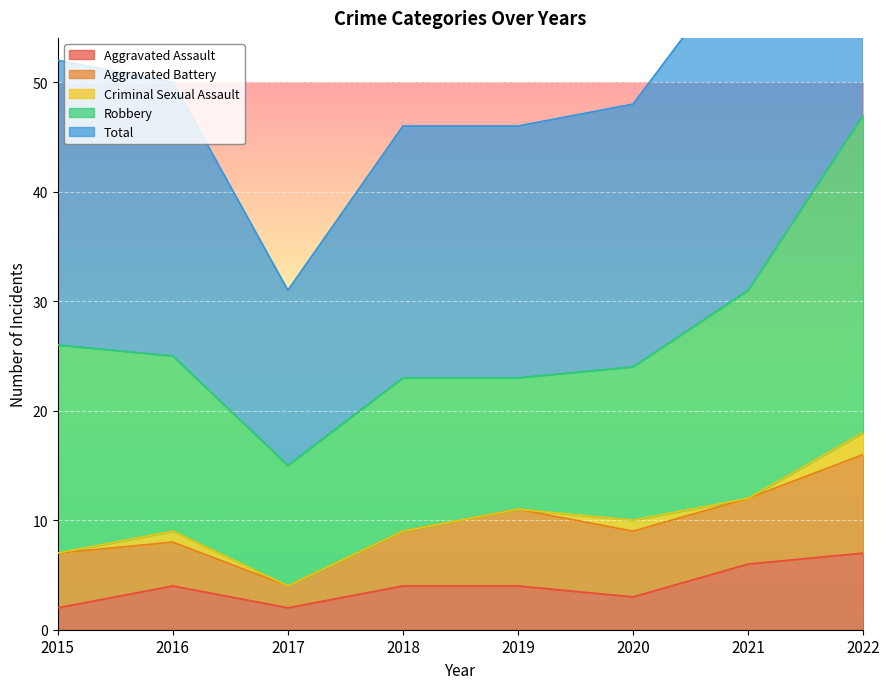

Is it true that Aggravated Assault equals 4 at 2018?

True